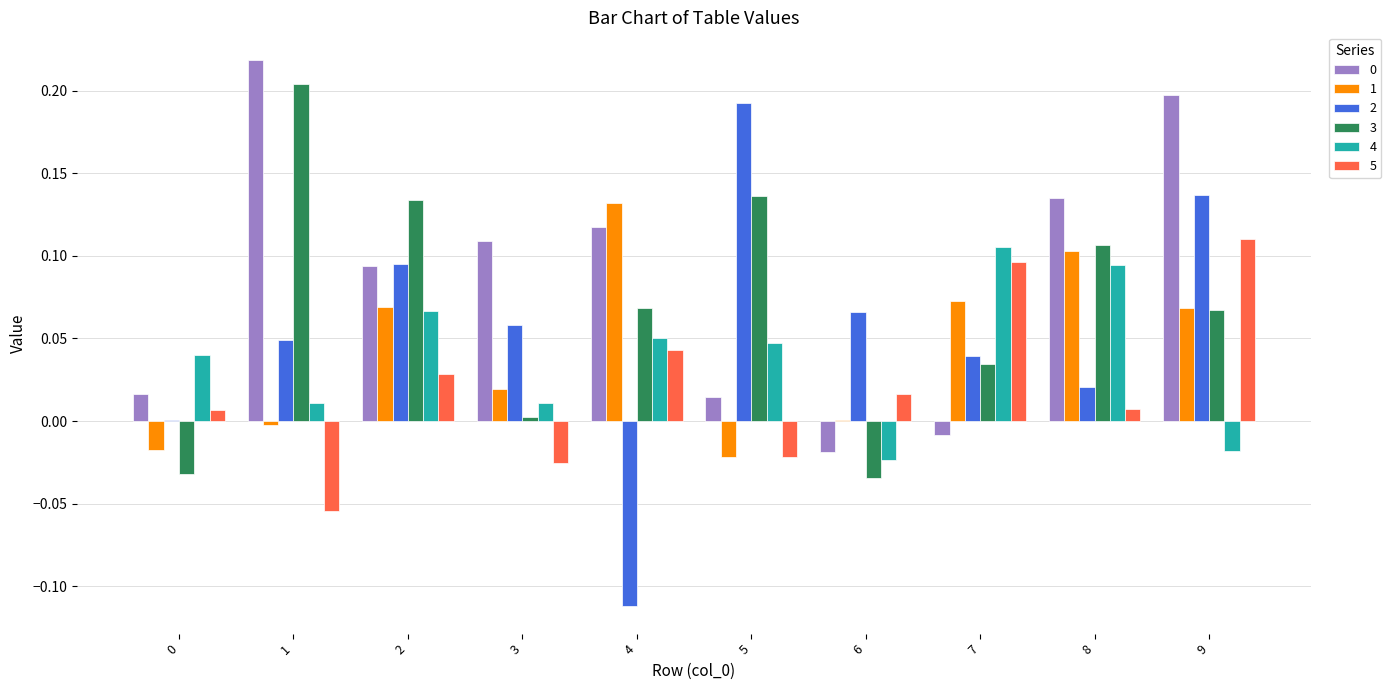

What is the total value across all series at 4?

0.3